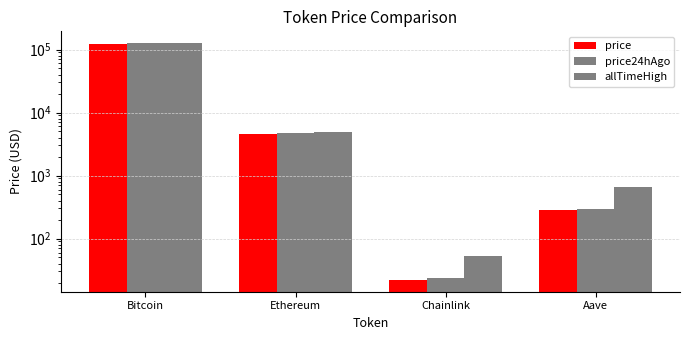

Is it true that allTimeHigh equals 237.0 at Aave?

False